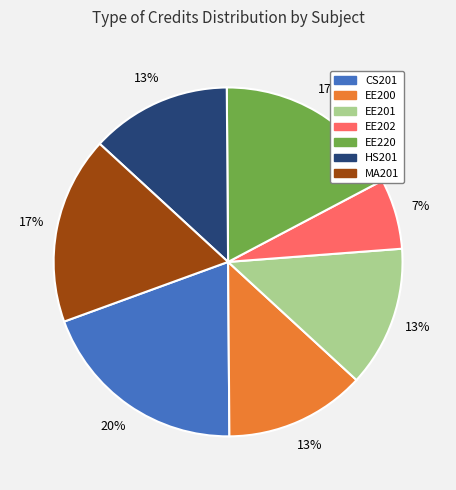

The CS201 slice represents 20% of the pie. True or false?

True